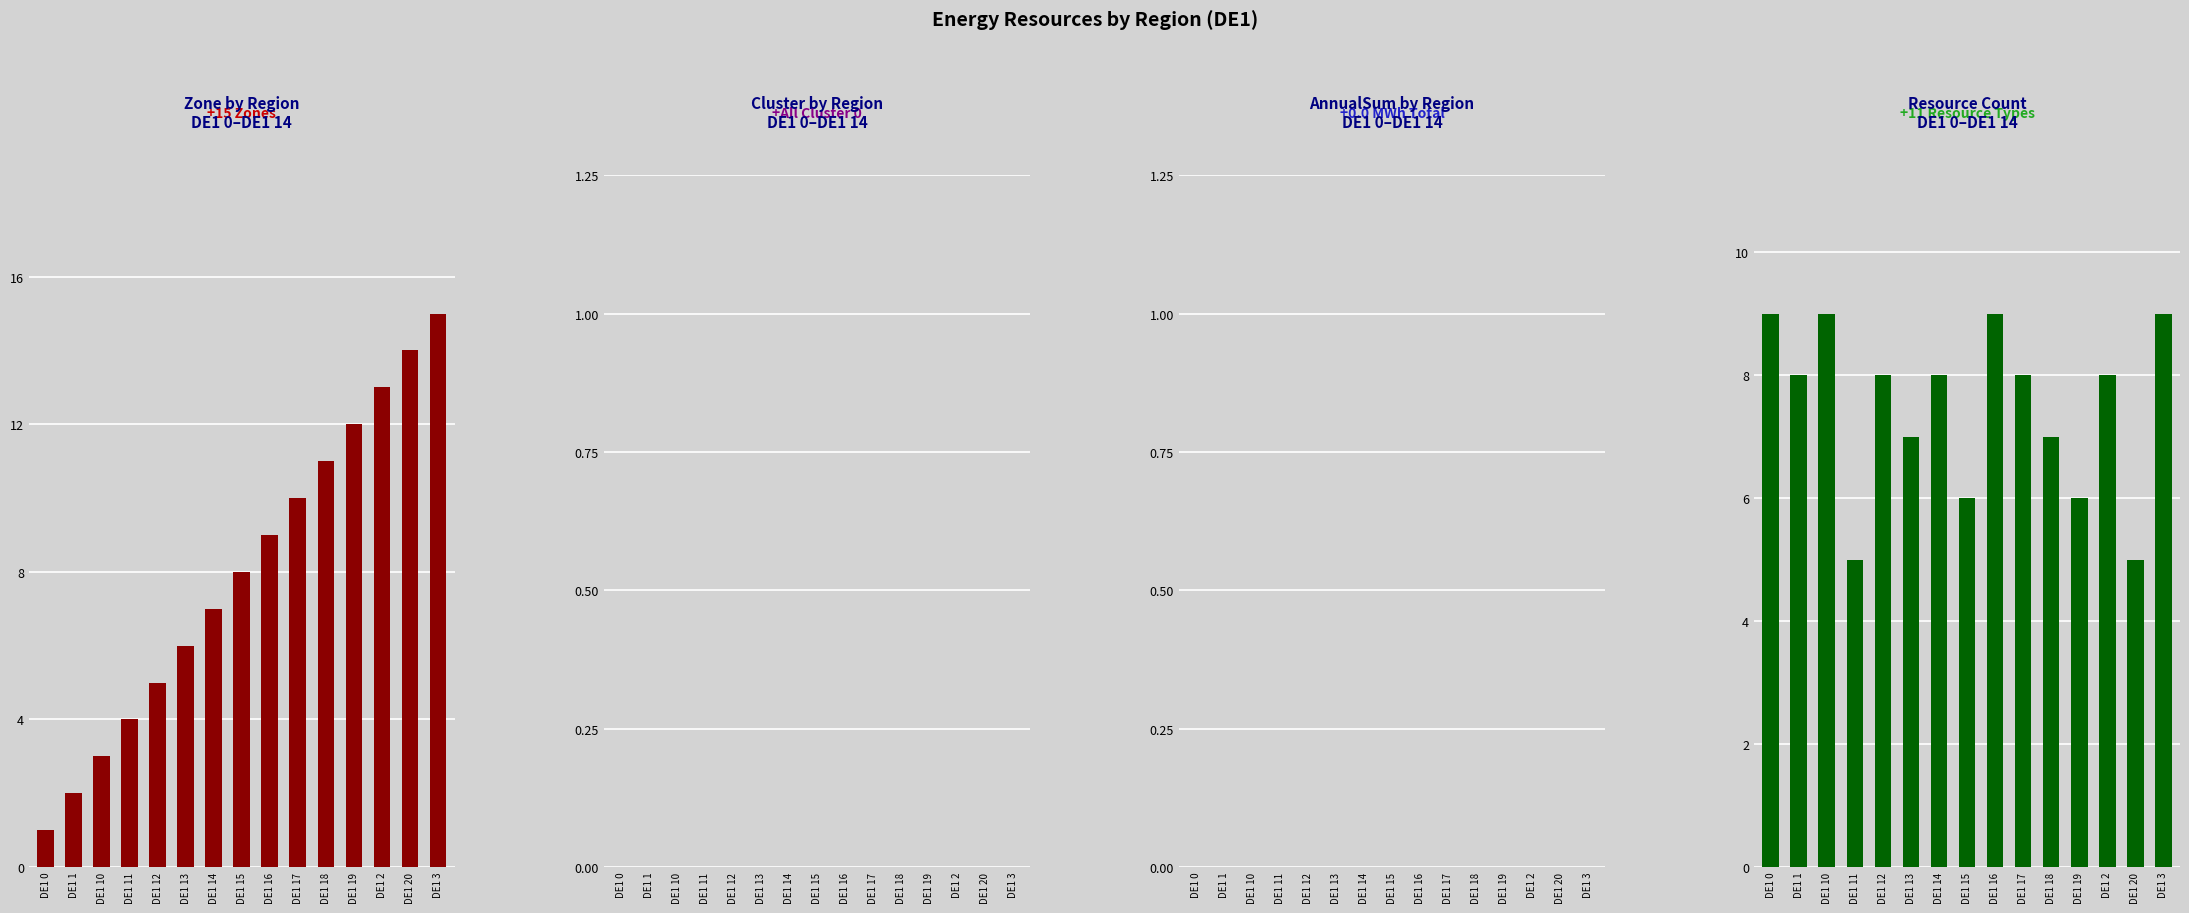

The Resource Count series shows 9 at DE1 16. True or false?

True